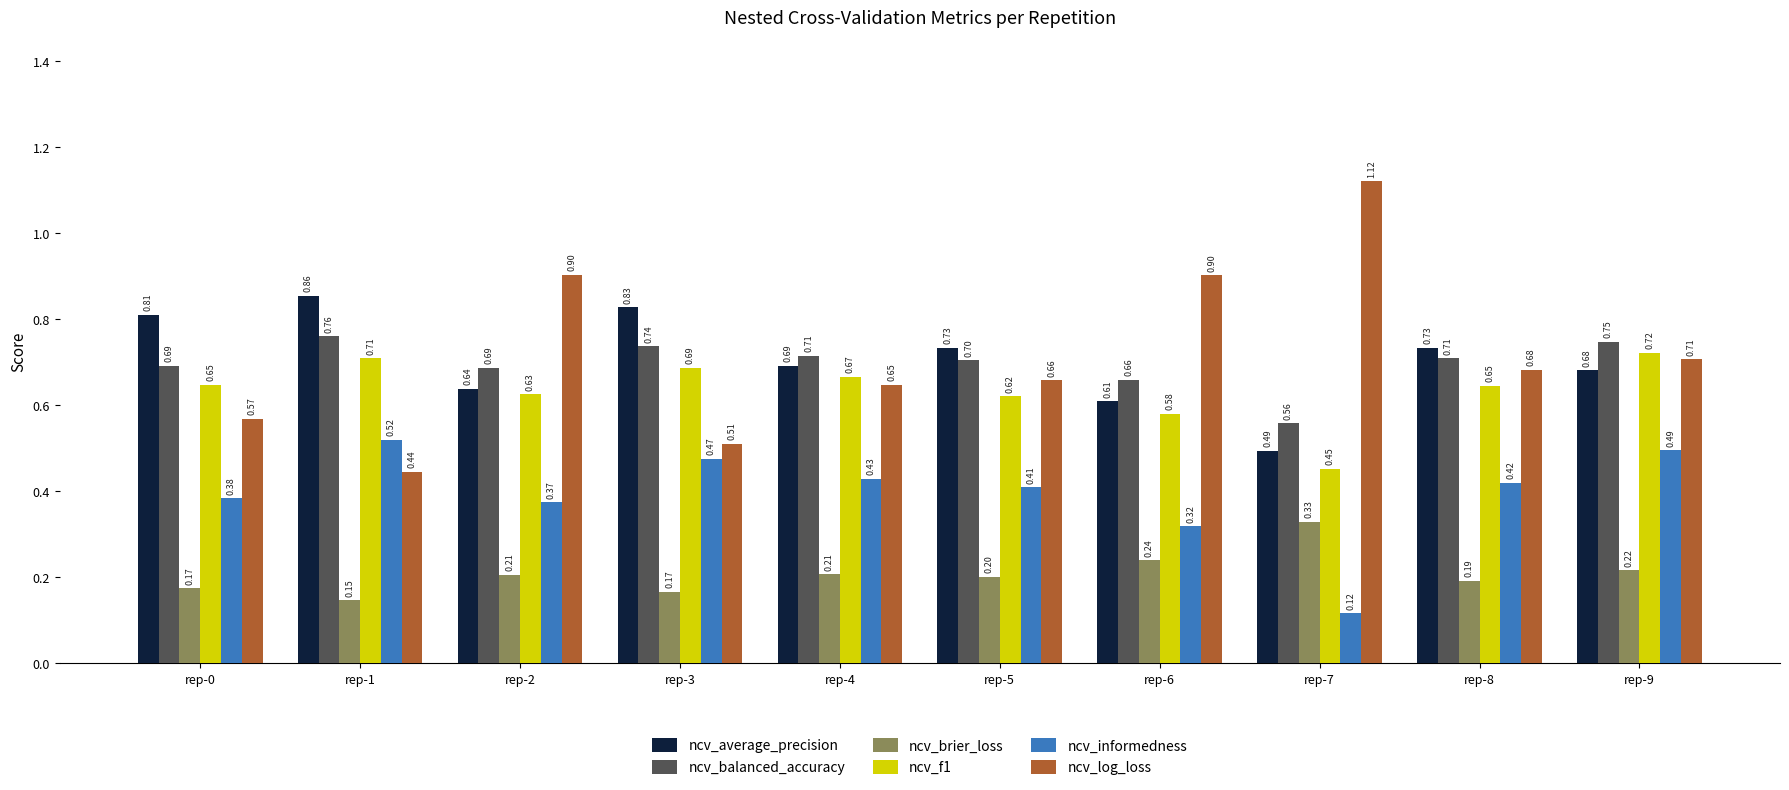

At which label is ncv_informedness closest to 0?

rep-7